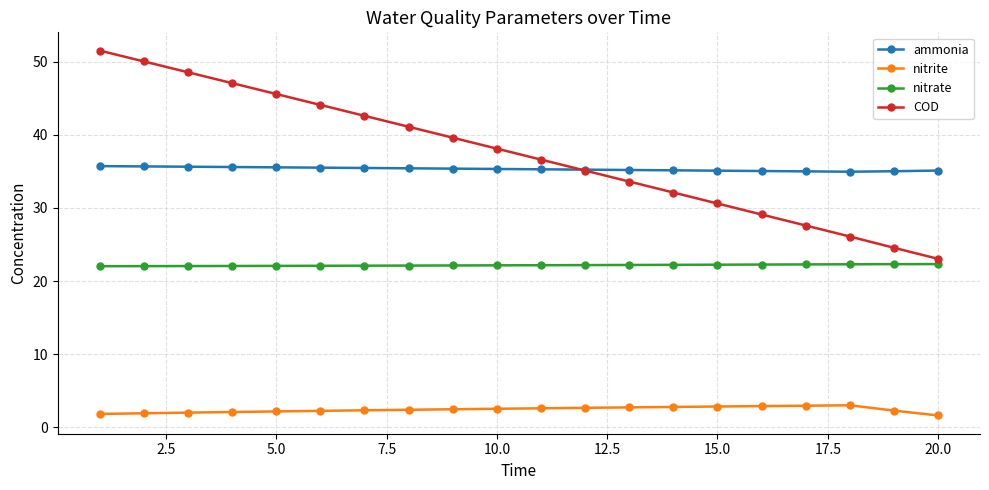

What is the value of the ammonia point at the 2nd from the left?

35.7